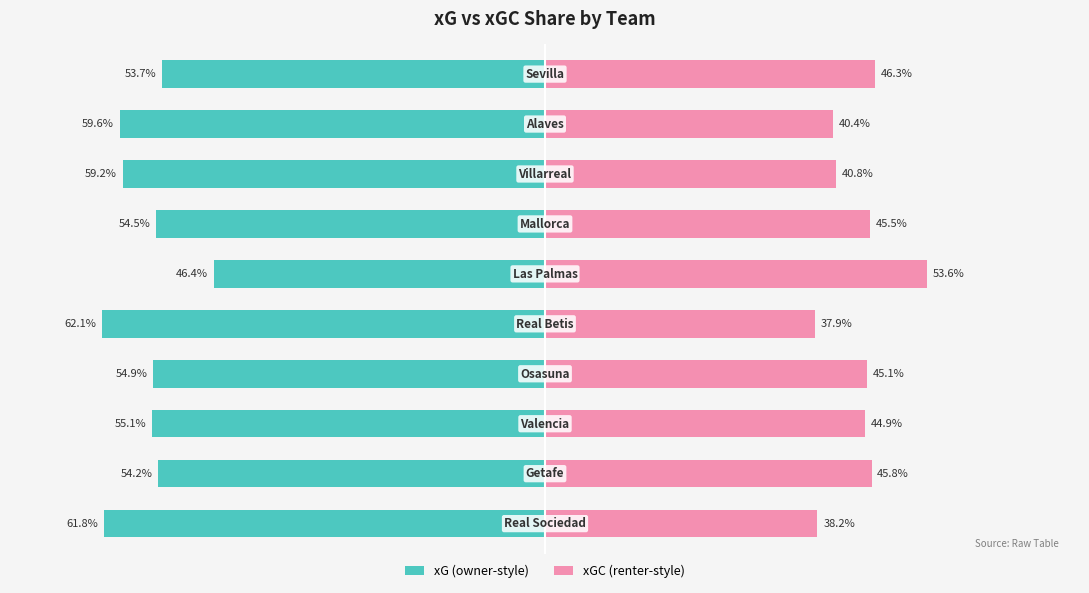

At which category does the chart reach its peak across all series?

5